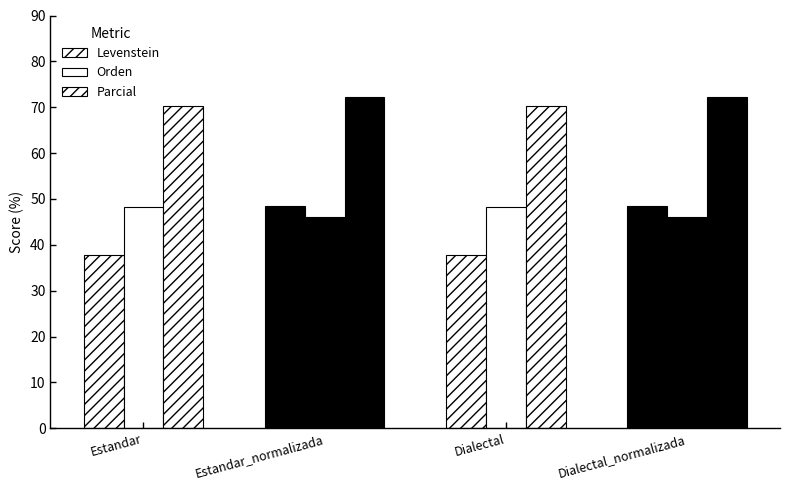

How many series are shown in this chart?

3